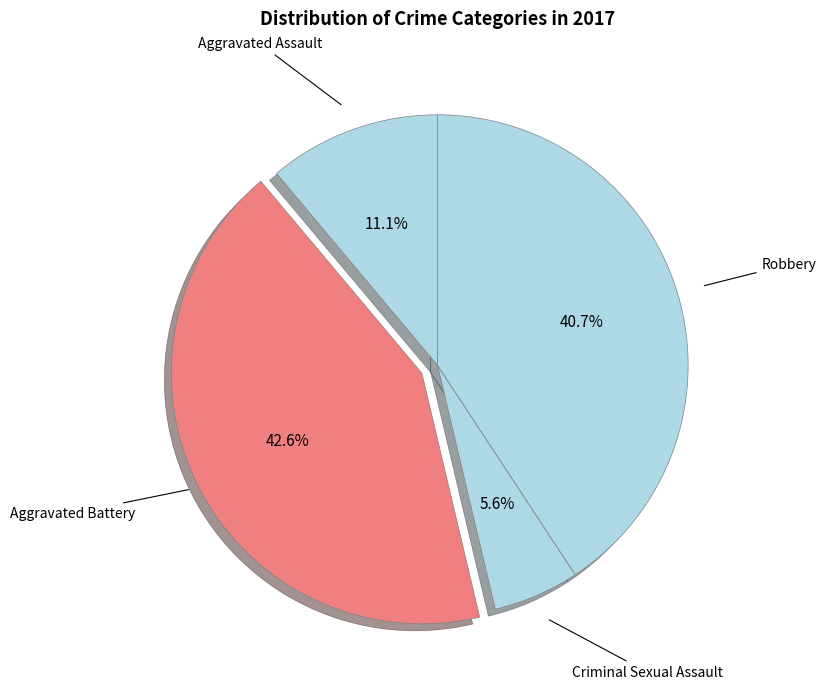

To the nearest percent, what is the difference between the largest and smallest slice percentages?

37%